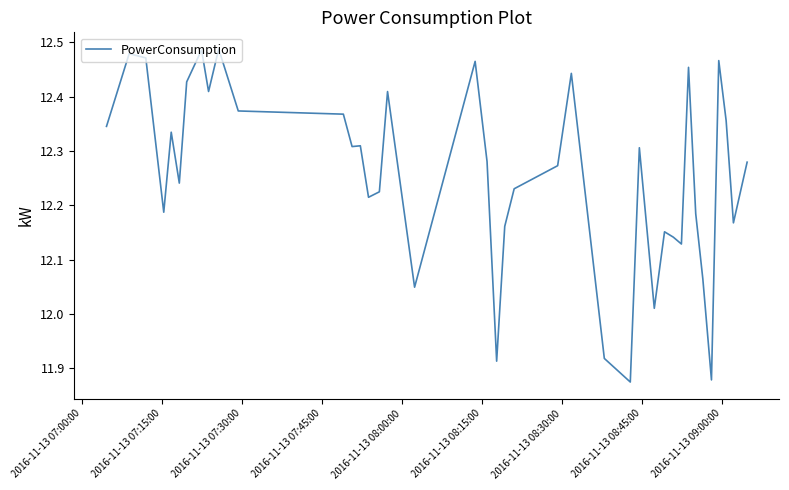

What is the difference between the maximum and minimum values?

0.6